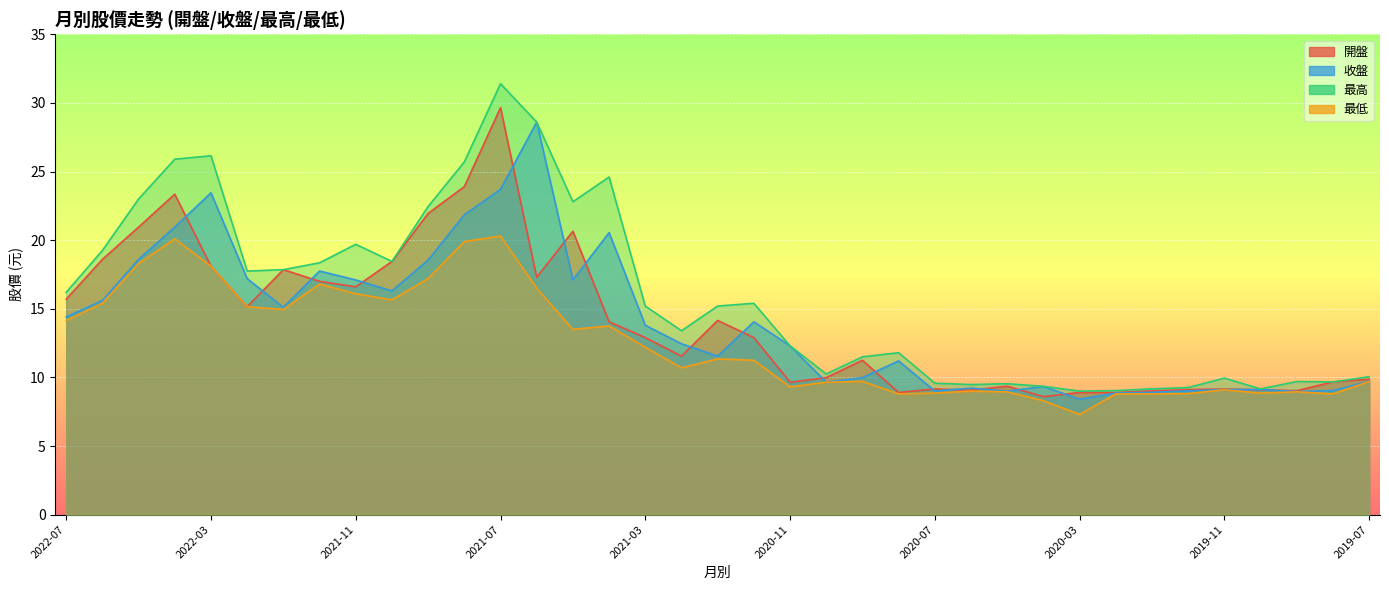

What is the sum of all 最高 values?

586.1